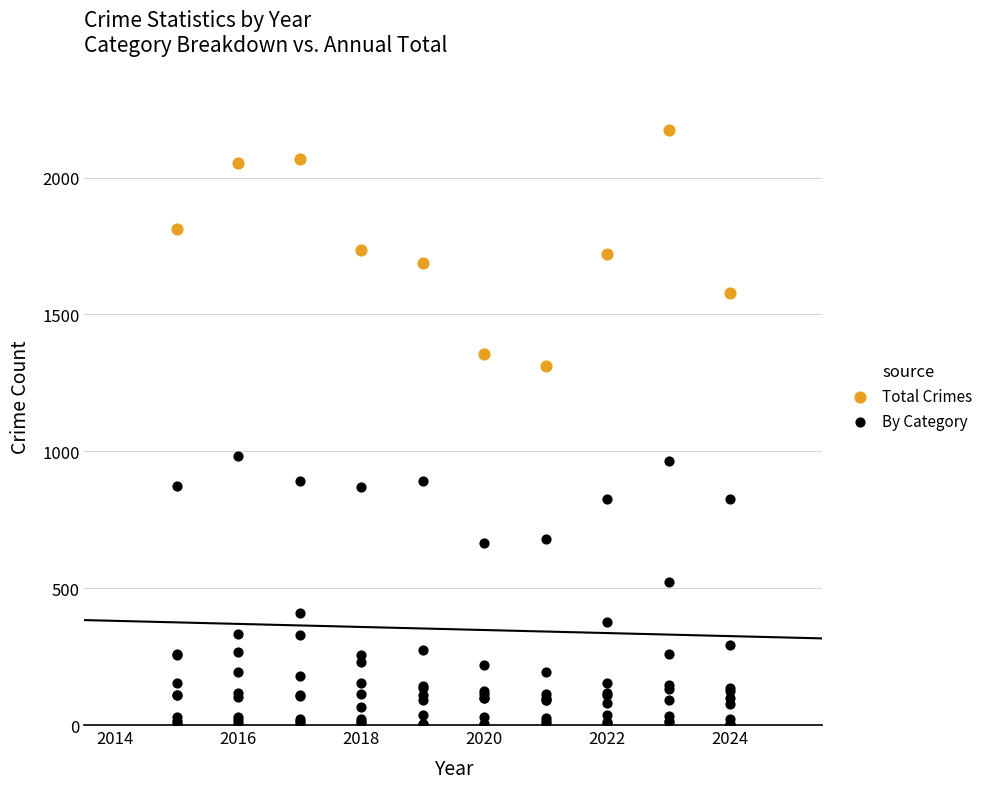

Which series reaches the maximum Y coordinate?

Total Crimes